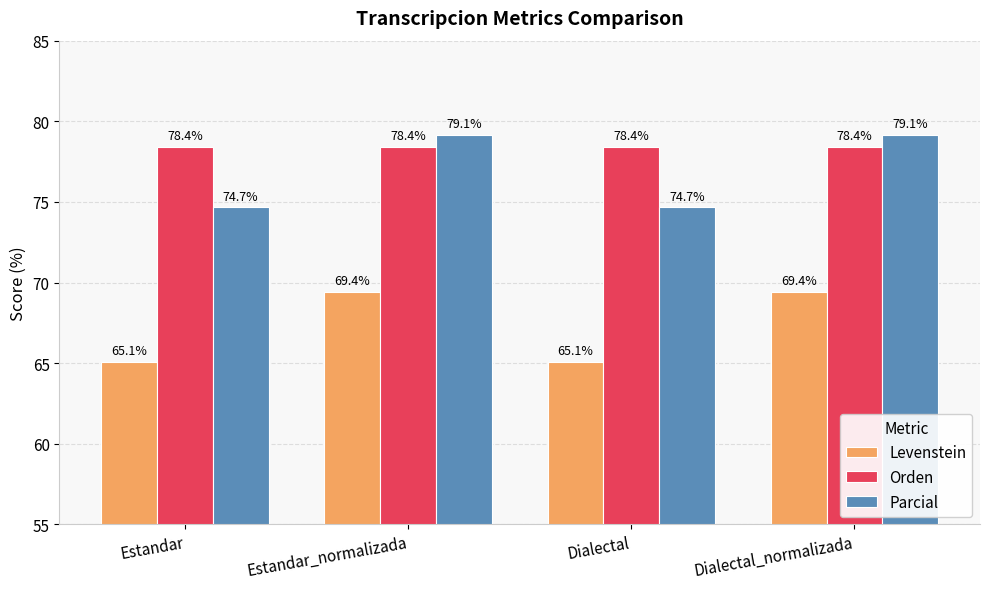

What is the average value of the Parcial series?

76.9